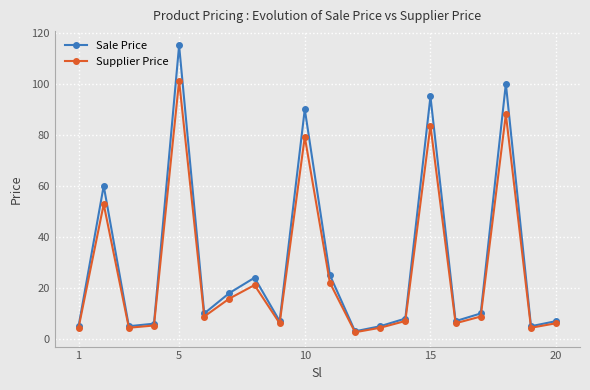

What is the highest value of the Sale Price series?

115.0